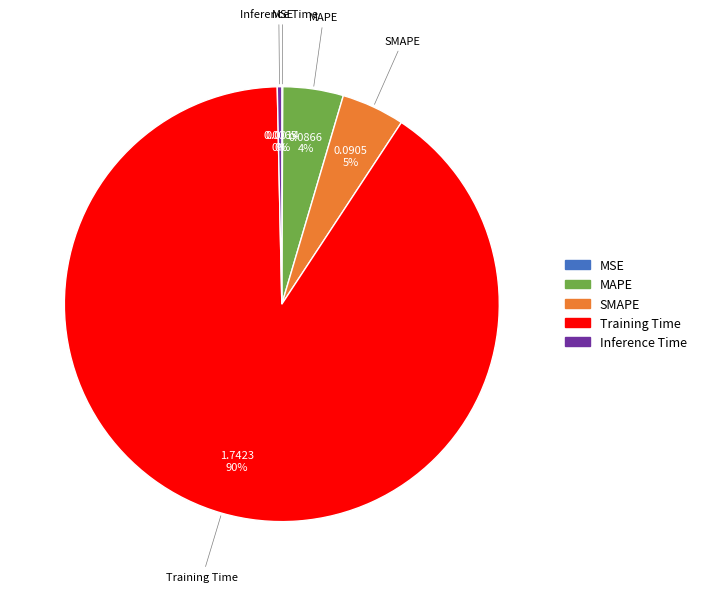

Which slice represents more than half of the pie?

Training Time